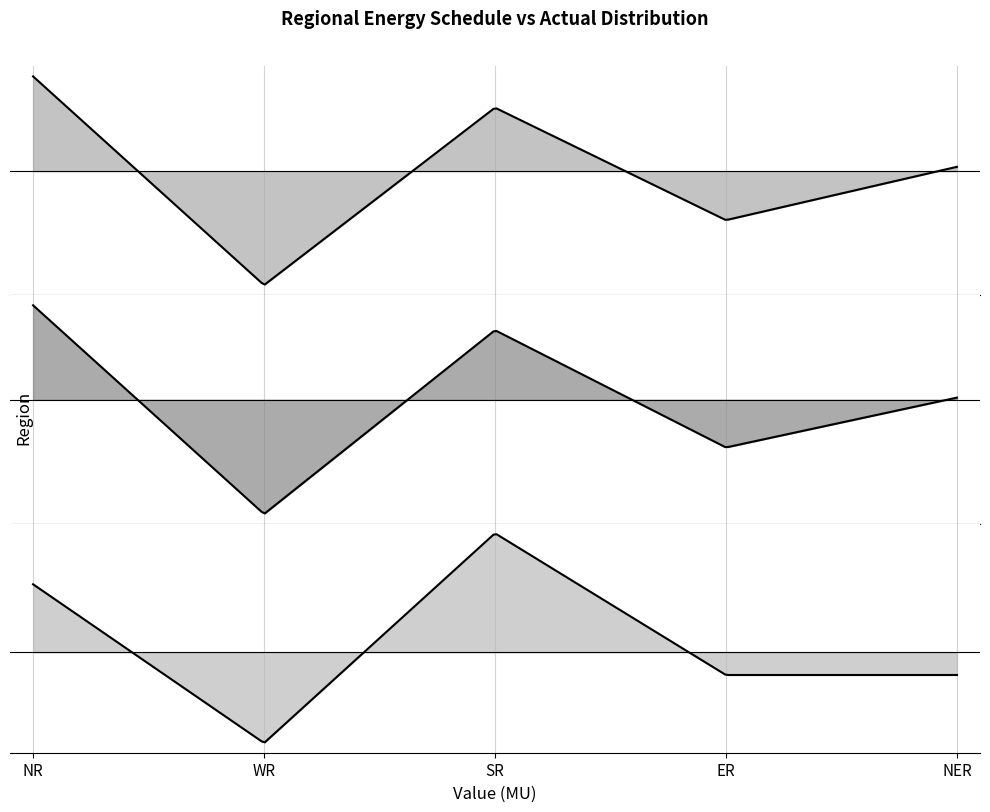

Reading right to left, extract all data points from this chart.

Schedule(MU): 4.2	-47.1	61.1	-109.6	91.2
Actual(MU): 2.2	-49.1	71.6	-117.6	97.2
O/D/U/D(MU): -2.0	-2.0	10.5	-8.0	6.0